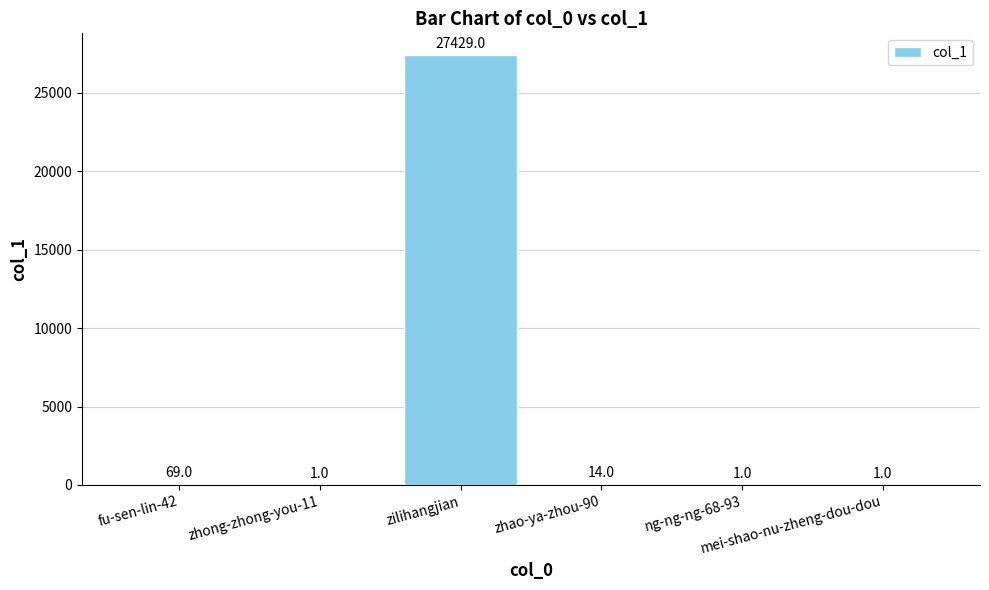

How many distinct data groups are displayed?

1